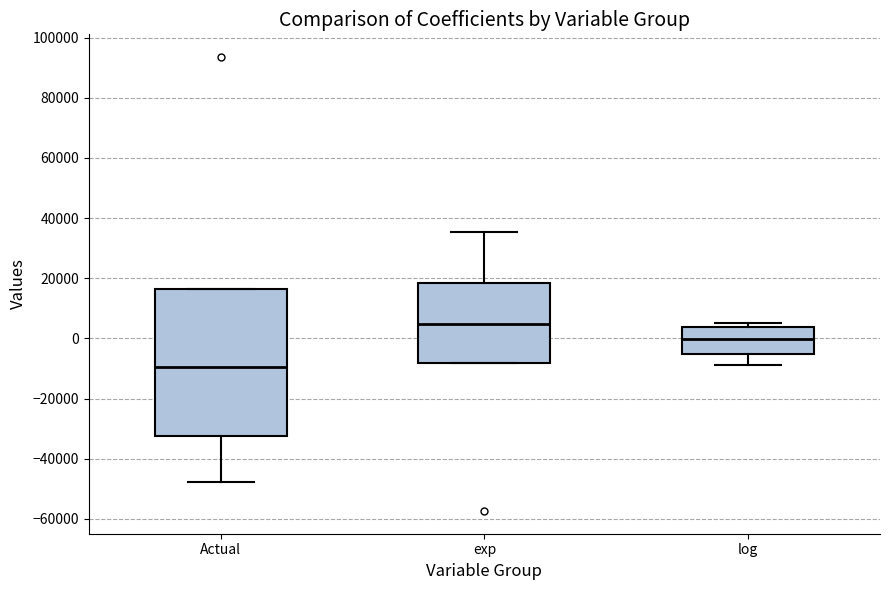

Where does the median line of the box for log sit on the y-axis? The values are not printed on the chart, so give them approximately, as read against the axis.

0